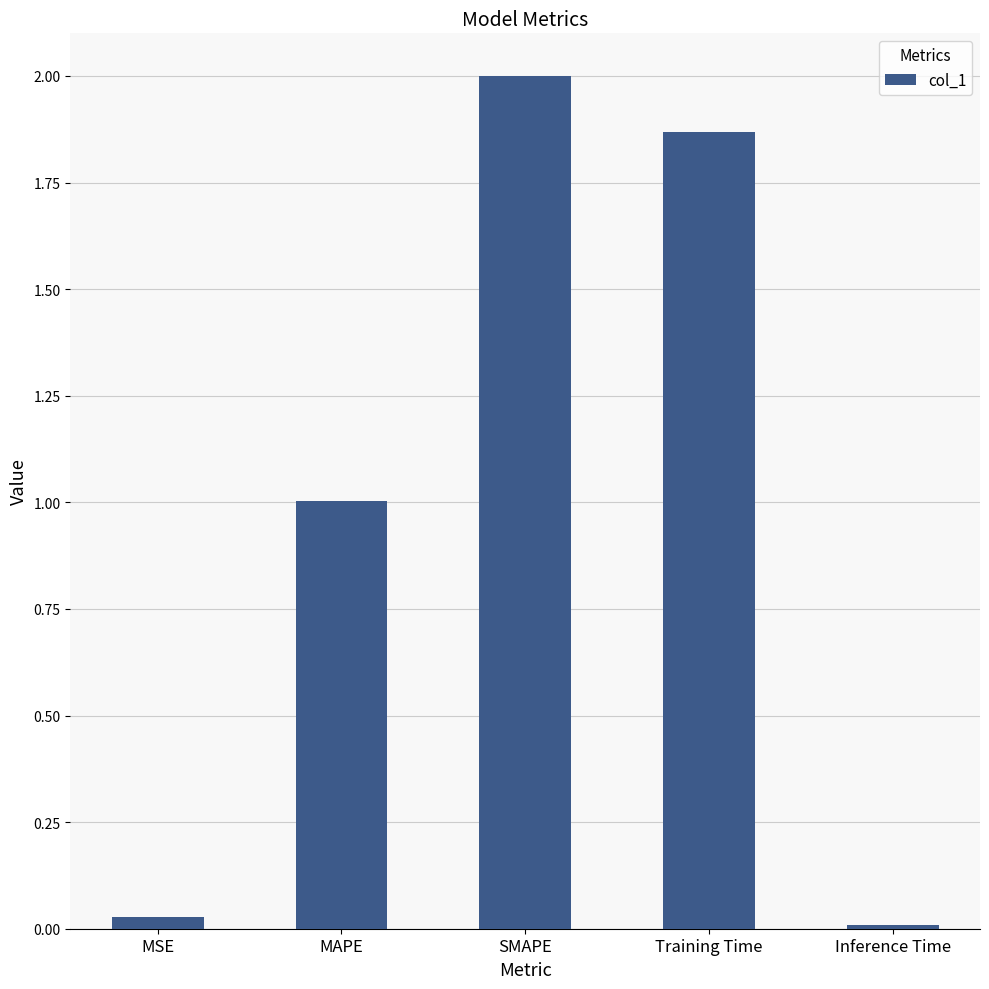

Is it true that the value at MAPE is 0.5?

False